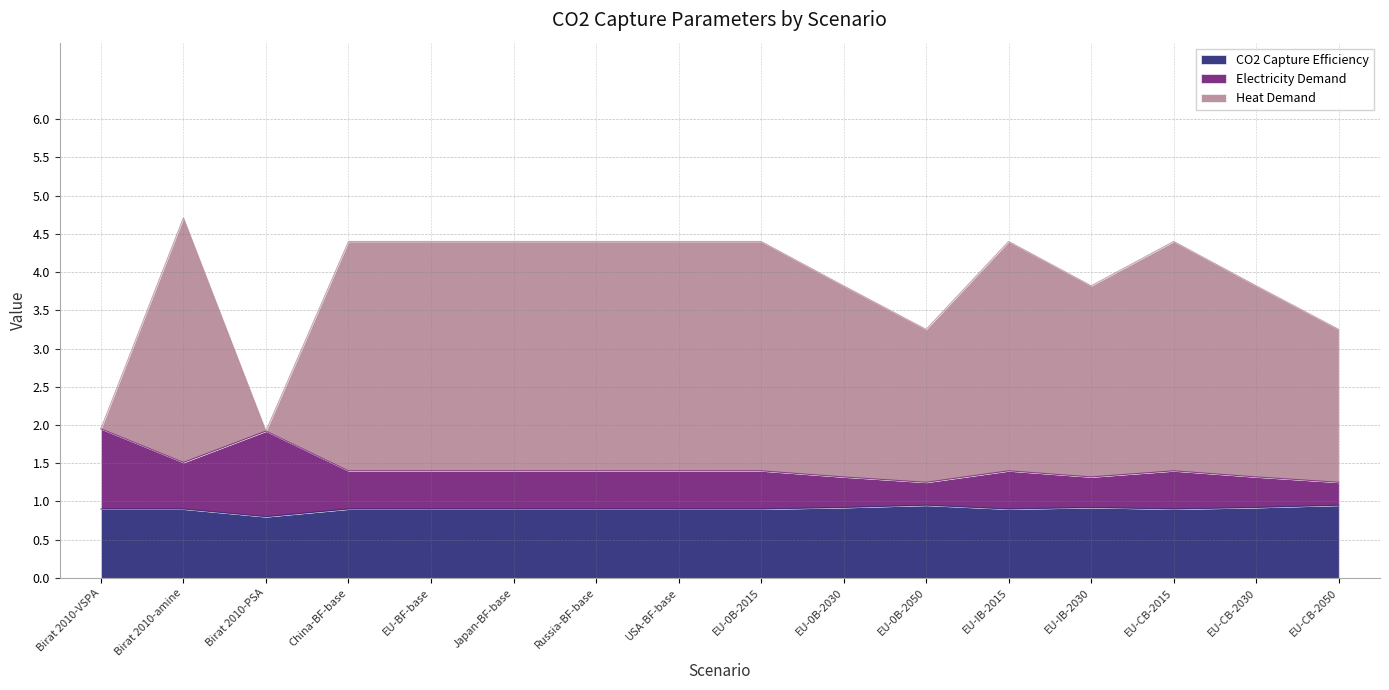

How many interior local valleys does the CO2 Capture Efficiency series have?

3